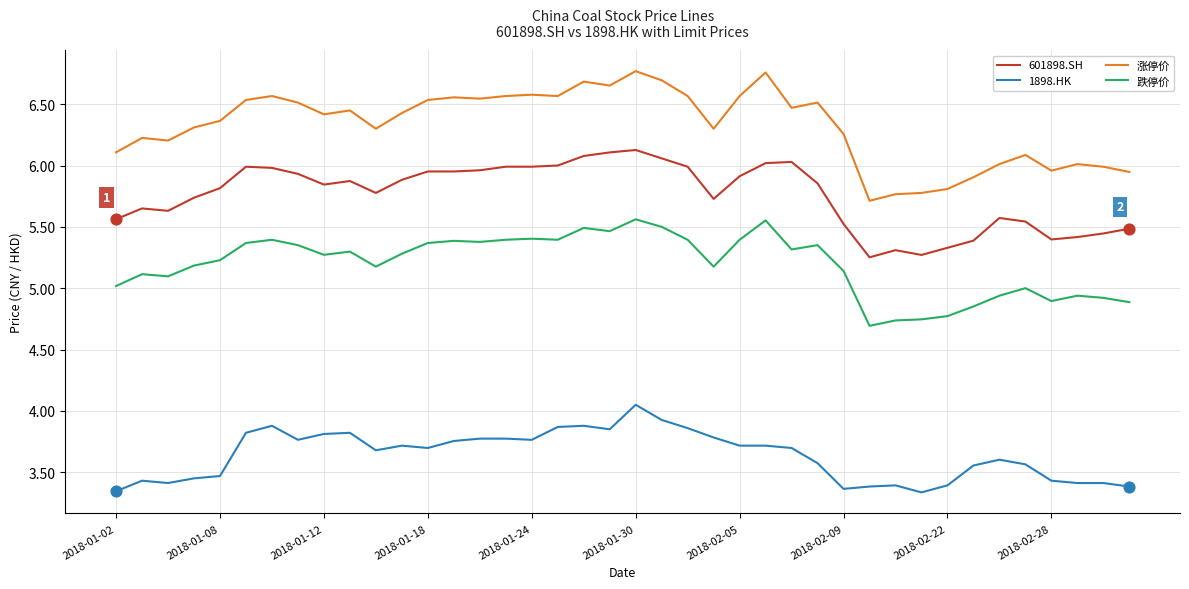

Which series has the largest total across all categories?

涨停价